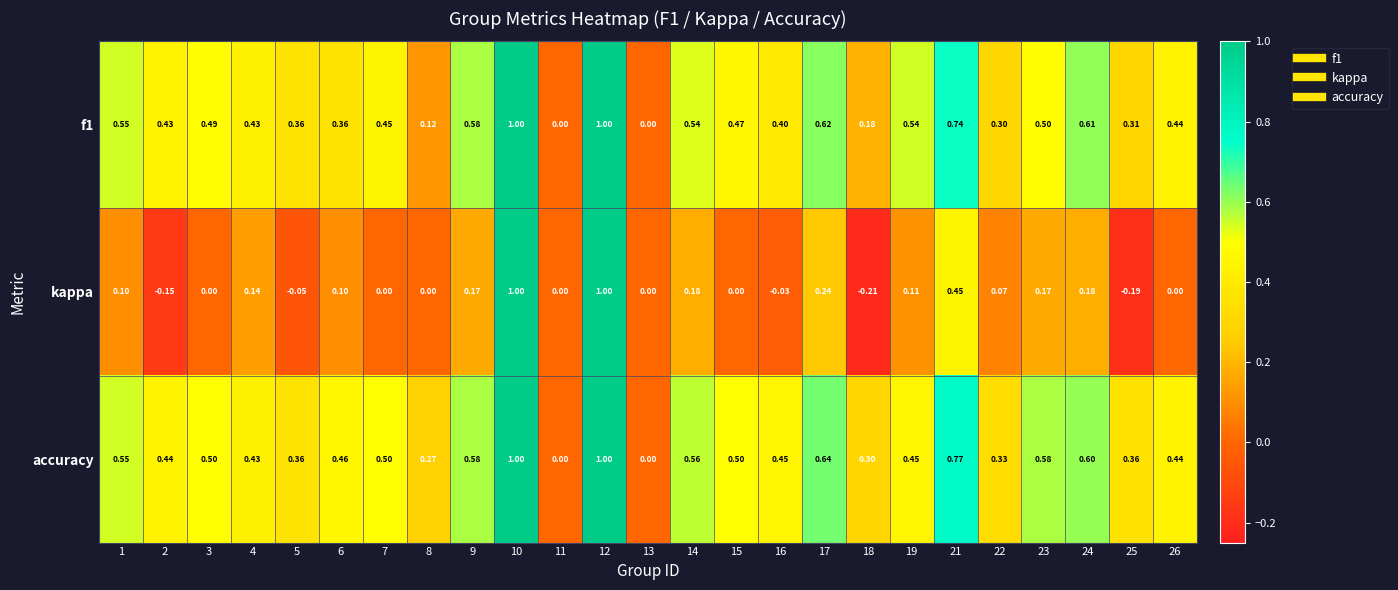

Which series has the largest total across all categories?

accuracy